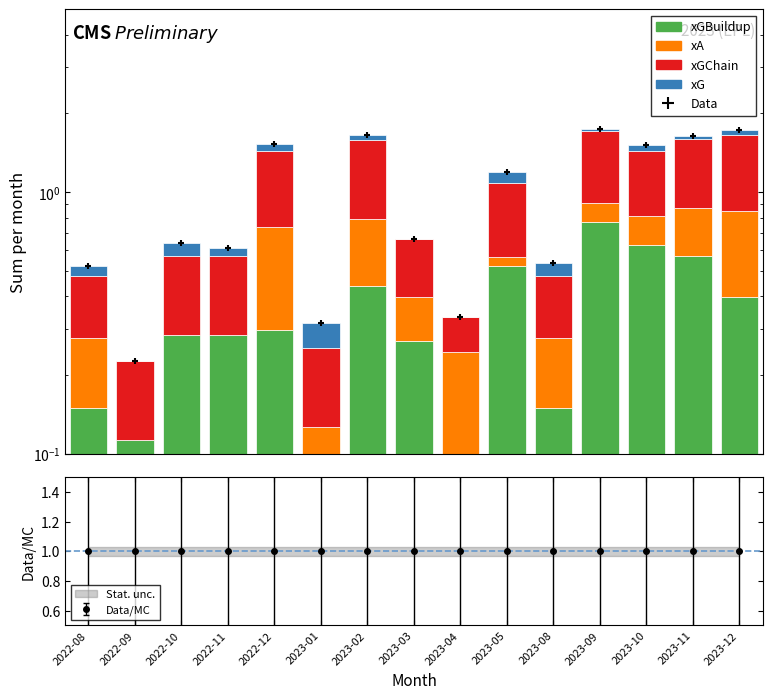

How many distinct data groups are displayed?

5